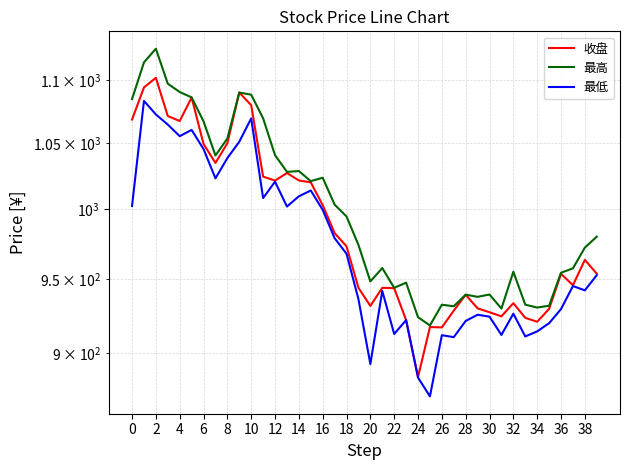

What is the greatest value displayed?

1125.4